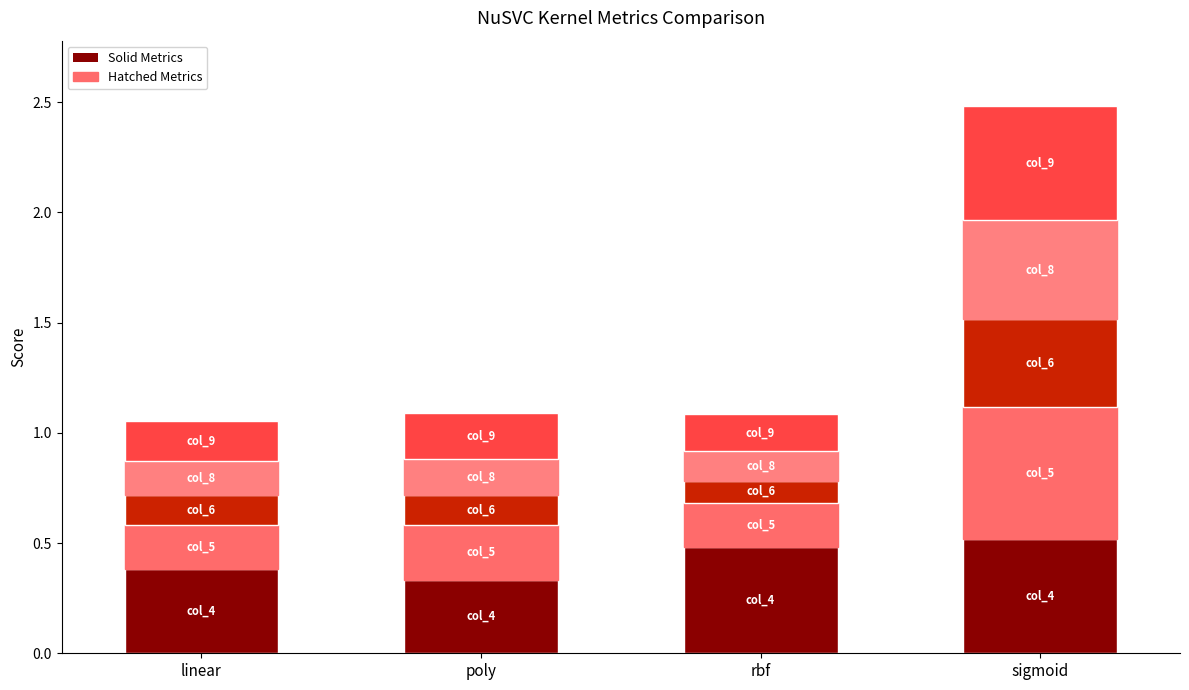

Are the bars grouped side by side (vs. stacked)?

No